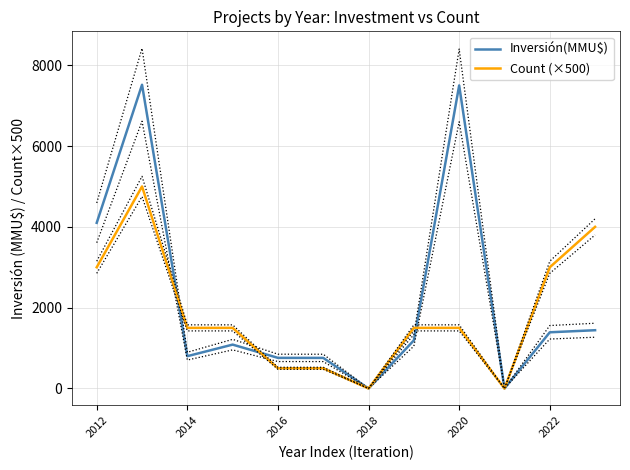

What is the sum of the Count (×500) values at 2022 and 2018?

3000